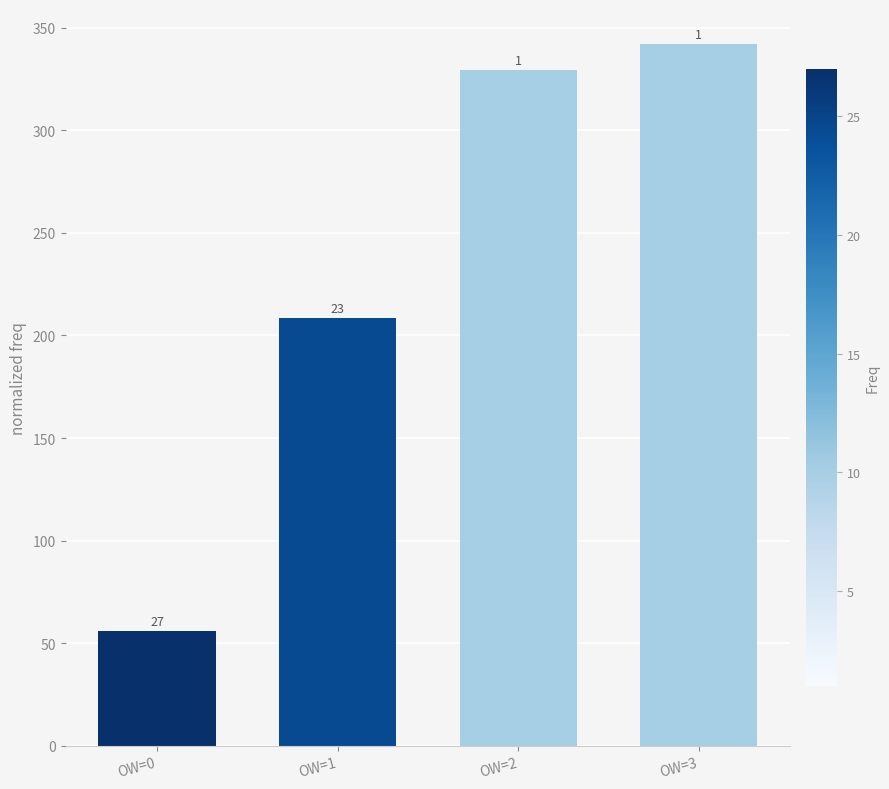

What is the minimum value shown in the chart?

56.0